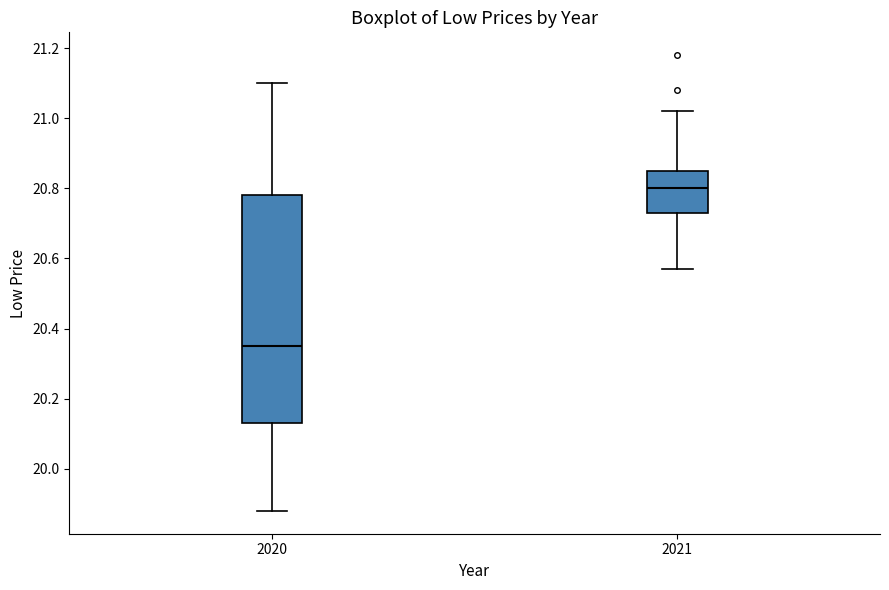

Where is the lower edge of the box at x = 2021 on the y-axis? The values are not printed on the chart, so give them approximately, as read against the axis.

20.74